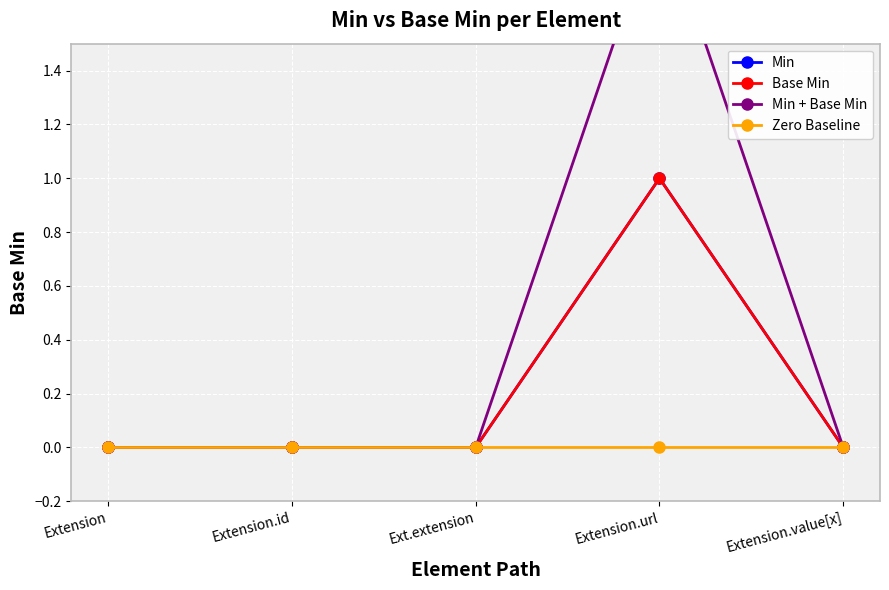

What is the value of the Min point at the 4th from the left?

1